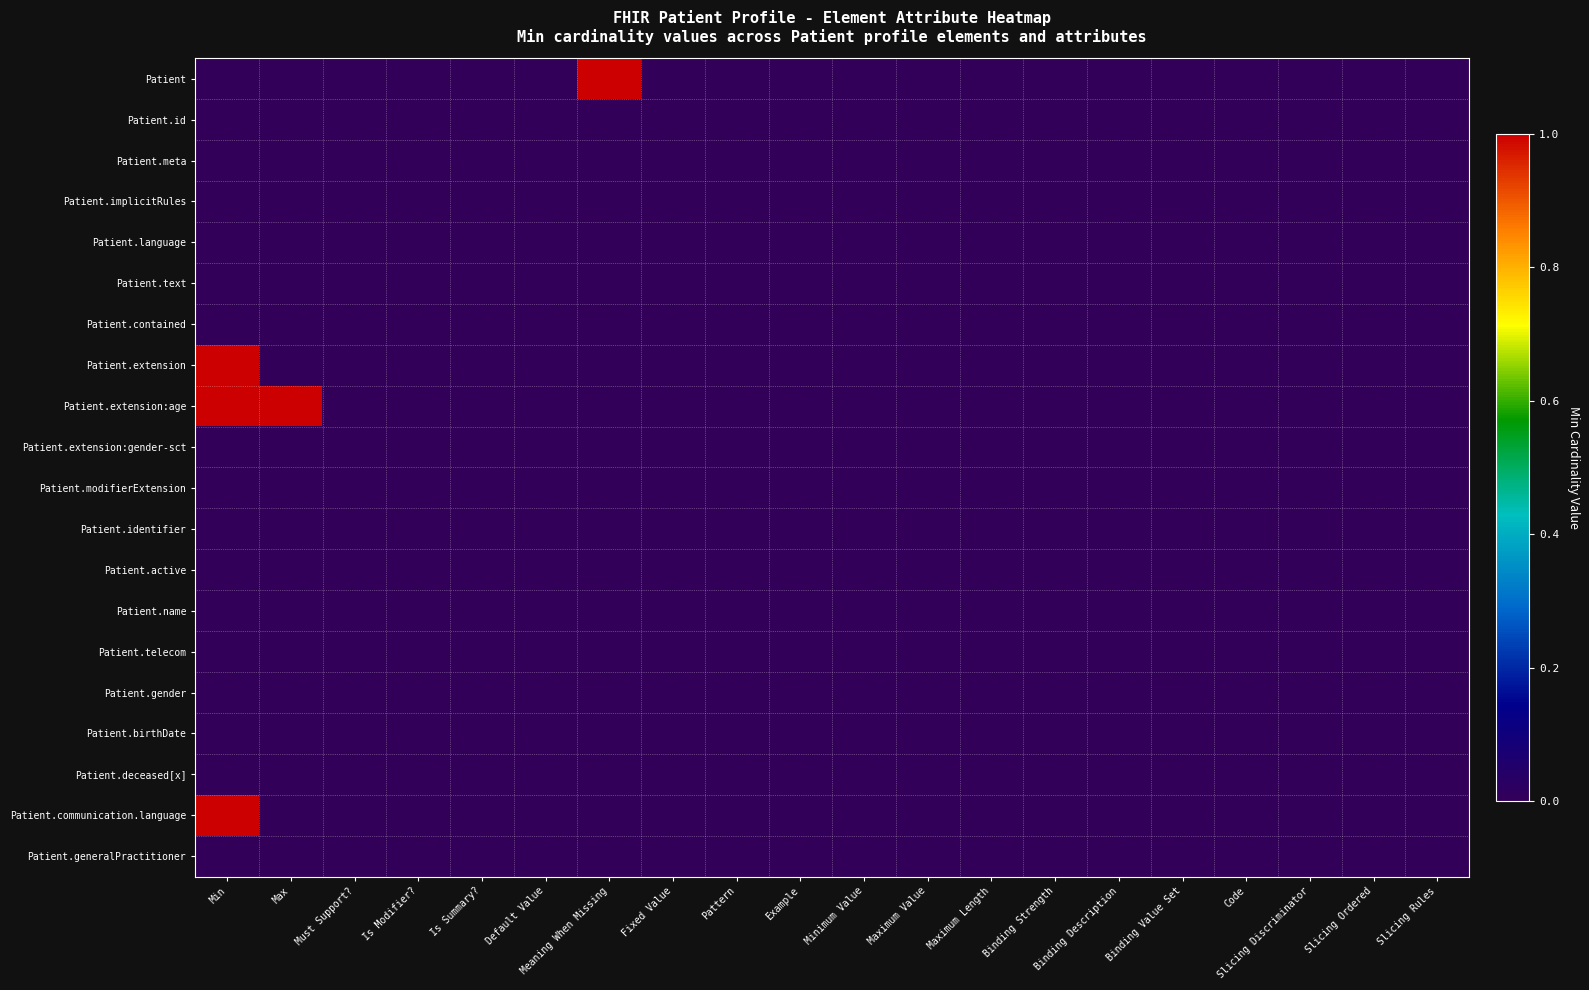

Reading left to right, extract all data points from this chart.

Patient: Min=0	Max=0	Must Support?=0	Is Modifier?=0	Is Summary?=0	Default Value=0	Meaning When Missing=1	Fixed Value=0	Pattern=0	Example=0	Minimum Value=0	Maximum Value=0	Maximum Length=0	Binding Strength=0	Binding Description=0	Binding Value Set=0	Code=0	Slicing Discriminator=0	Slicing Ordered=0	Slicing Rules=0
Patient.id: Min=0	Max=0	Must Support?=0	Is Modifier?=0	Is Summary?=0	Default Value=0	Meaning When Missing=0	Fixed Value=0	Pattern=0	Example=0	Minimum Value=0	Maximum Value=0	Maximum Length=0	Binding Strength=0	Binding Description=0	Binding Value Set=0	Code=0	Slicing Discriminator=0	Slicing Ordered=0	Slicing Rules=0
Patient.meta: Min=0	Max=0	Must Support?=0	Is Modifier?=0	Is Summary?=0	Default Value=0	Meaning When Missing=0	Fixed Value=0	Pattern=0	Example=0	Minimum Value=0	Maximum Value=0	Maximum Length=0	Binding Strength=0	Binding Description=0	Binding Value Set=0	Code=0	Slicing Discriminator=0	Slicing Ordered=0	Slicing Rules=0
Patient.implicitRules: Min=0	Max=0	Must Support?=0	Is Modifier?=0	Is Summary?=0	Default Value=0	Meaning When Missing=0	Fixed Value=0	Pattern=0	Example=0	Minimum Value=0	Maximum Value=0	Maximum Length=0	Binding Strength=0	Binding Description=0	Binding Value Set=0	Code=0	Slicing Discriminator=0	Slicing Ordered=0	Slicing Rules=0
Patient.language: Min=0	Max=0	Must Support?=0	Is Modifier?=0	Is Summary?=0	Default Value=0	Meaning When Missing=0	Fixed Value=0	Pattern=0	Example=0	Minimum Value=0	Maximum Value=0	Maximum Length=0	Binding Strength=0	Binding Description=0	Binding Value Set=0	Code=0	Slicing Discriminator=0	Slicing Ordered=0	Slicing Rules=0
Patient.text: Min=0	Max=0	Must Support?=0	Is Modifier?=0	Is Summary?=0	Default Value=0	Meaning When Missing=0	Fixed Value=0	Pattern=0	Example=0	Minimum Value=0	Maximum Value=0	Maximum Length=0	Binding Strength=0	Binding Description=0	Binding Value Set=0	Code=0	Slicing Discriminator=0	Slicing Ordered=0	Slicing Rules=0
Patient.contained: Min=0	Max=0	Must Support?=0	Is Modifier?=0	Is Summary?=0	Default Value=0	Meaning When Missing=0	Fixed Value=0	Pattern=0	Example=0	Minimum Value=0	Maximum Value=0	Maximum Length=0	Binding Strength=0	Binding Description=0	Binding Value Set=0	Code=0	Slicing Discriminator=0	Slicing Ordered=0	Slicing Rules=0
Patient.extension: Min=1	Max=0	Must Support?=0	Is Modifier?=0	Is Summary?=0	Default Value=0	Meaning When Missing=0	Fixed Value=0	Pattern=0	Example=0	Minimum Value=0	Maximum Value=0	Maximum Length=0	Binding Strength=0	Binding Description=0	Binding Value Set=0	Code=0	Slicing Discriminator=0	Slicing Ordered=0	Slicing Rules=0
Patient.extension:age: Min=1	Max=1	Must Support?=0	Is Modifier?=0	Is Summary?=0	Default Value=0	Meaning When Missing=0	Fixed Value=0	Pattern=0	Example=0	Minimum Value=0	Maximum Value=0	Maximum Length=0	Binding Strength=0	Binding Description=0	Binding Value Set=0	Code=0	Slicing Discriminator=0	Slicing Ordered=0	Slicing Rules=0
Patient.extension:gender-sct: Min=0	Max=0	Must Support?=0	Is Modifier?=0	Is Summary?=0	Default Value=0	Meaning When Missing=0	Fixed Value=0	Pattern=0	Example=0	Minimum Value=0	Maximum Value=0	Maximum Length=0	Binding Strength=0	Binding Description=0	Binding Value Set=0	Code=0	Slicing Discriminator=0	Slicing Ordered=0	Slicing Rules=0
Patient.modifierExtension: Min=0	Max=0	Must Support?=0	Is Modifier?=0	Is Summary?=0	Default Value=0	Meaning When Missing=0	Fixed Value=0	Pattern=0	Example=0	Minimum Value=0	Maximum Value=0	Maximum Length=0	Binding Strength=0	Binding Description=0	Binding Value Set=0	Code=0	Slicing Discriminator=0	Slicing Ordered=0	Slicing Rules=0
Patient.identifier: Min=0	Max=0	Must Support?=0	Is Modifier?=0	Is Summary?=0	Default Value=0	Meaning When Missing=0	Fixed Value=0	Pattern=0	Example=0	Minimum Value=0	Maximum Value=0	Maximum Length=0	Binding Strength=0	Binding Description=0	Binding Value Set=0	Code=0	Slicing Discriminator=0	Slicing Ordered=0	Slicing Rules=0
Patient.active: Min=0	Max=0	Must Support?=0	Is Modifier?=0	Is Summary?=0	Default Value=0	Meaning When Missing=0	Fixed Value=0	Pattern=0	Example=0	Minimum Value=0	Maximum Value=0	Maximum Length=0	Binding Strength=0	Binding Description=0	Binding Value Set=0	Code=0	Slicing Discriminator=0	Slicing Ordered=0	Slicing Rules=0
Patient.name: Min=0	Max=0	Must Support?=0	Is Modifier?=0	Is Summary?=0	Default Value=0	Meaning When Missing=0	Fixed Value=0	Pattern=0	Example=0	Minimum Value=0	Maximum Value=0	Maximum Length=0	Binding Strength=0	Binding Description=0	Binding Value Set=0	Code=0	Slicing Discriminator=0	Slicing Ordered=0	Slicing Rules=0
Patient.telecom: Min=0	Max=0	Must Support?=0	Is Modifier?=0	Is Summary?=0	Default Value=0	Meaning When Missing=0	Fixed Value=0	Pattern=0	Example=0	Minimum Value=0	Maximum Value=0	Maximum Length=0	Binding Strength=0	Binding Description=0	Binding Value Set=0	Code=0	Slicing Discriminator=0	Slicing Ordered=0	Slicing Rules=0
Patient.gender: Min=0	Max=0	Must Support?=0	Is Modifier?=0	Is Summary?=0	Default Value=0	Meaning When Missing=0	Fixed Value=0	Pattern=0	Example=0	Minimum Value=0	Maximum Value=0	Maximum Length=0	Binding Strength=0	Binding Description=0	Binding Value Set=0	Code=0	Slicing Discriminator=0	Slicing Ordered=0	Slicing Rules=0
Patient.birthDate: Min=0	Max=0	Must Support?=0	Is Modifier?=0	Is Summary?=0	Default Value=0	Meaning When Missing=0	Fixed Value=0	Pattern=0	Example=0	Minimum Value=0	Maximum Value=0	Maximum Length=0	Binding Strength=0	Binding Description=0	Binding Value Set=0	Code=0	Slicing Discriminator=0	Slicing Ordered=0	Slicing Rules=0
Patient.deceased[x]: Min=0	Max=0	Must Support?=0	Is Modifier?=0	Is Summary?=0	Default Value=0	Meaning When Missing=0	Fixed Value=0	Pattern=0	Example=0	Minimum Value=0	Maximum Value=0	Maximum Length=0	Binding Strength=0	Binding Description=0	Binding Value Set=0	Code=0	Slicing Discriminator=0	Slicing Ordered=0	Slicing Rules=0
Patient.communication.language: Min=1	Max=0	Must Support?=0	Is Modifier?=0	Is Summary?=0	Default Value=0	Meaning When Missing=0	Fixed Value=0	Pattern=0	Example=0	Minimum Value=0	Maximum Value=0	Maximum Length=0	Binding Strength=0	Binding Description=0	Binding Value Set=0	Code=0	Slicing Discriminator=0	Slicing Ordered=0	Slicing Rules=0
Patient.generalPractitioner: Min=0	Max=0	Must Support?=0	Is Modifier?=0	Is Summary?=0	Default Value=0	Meaning When Missing=0	Fixed Value=0	Pattern=0	Example=0	Minimum Value=0	Maximum Value=0	Maximum Length=0	Binding Strength=0	Binding Description=0	Binding Value Set=0	Code=0	Slicing Discriminator=0	Slicing Ordered=0	Slicing Rules=0